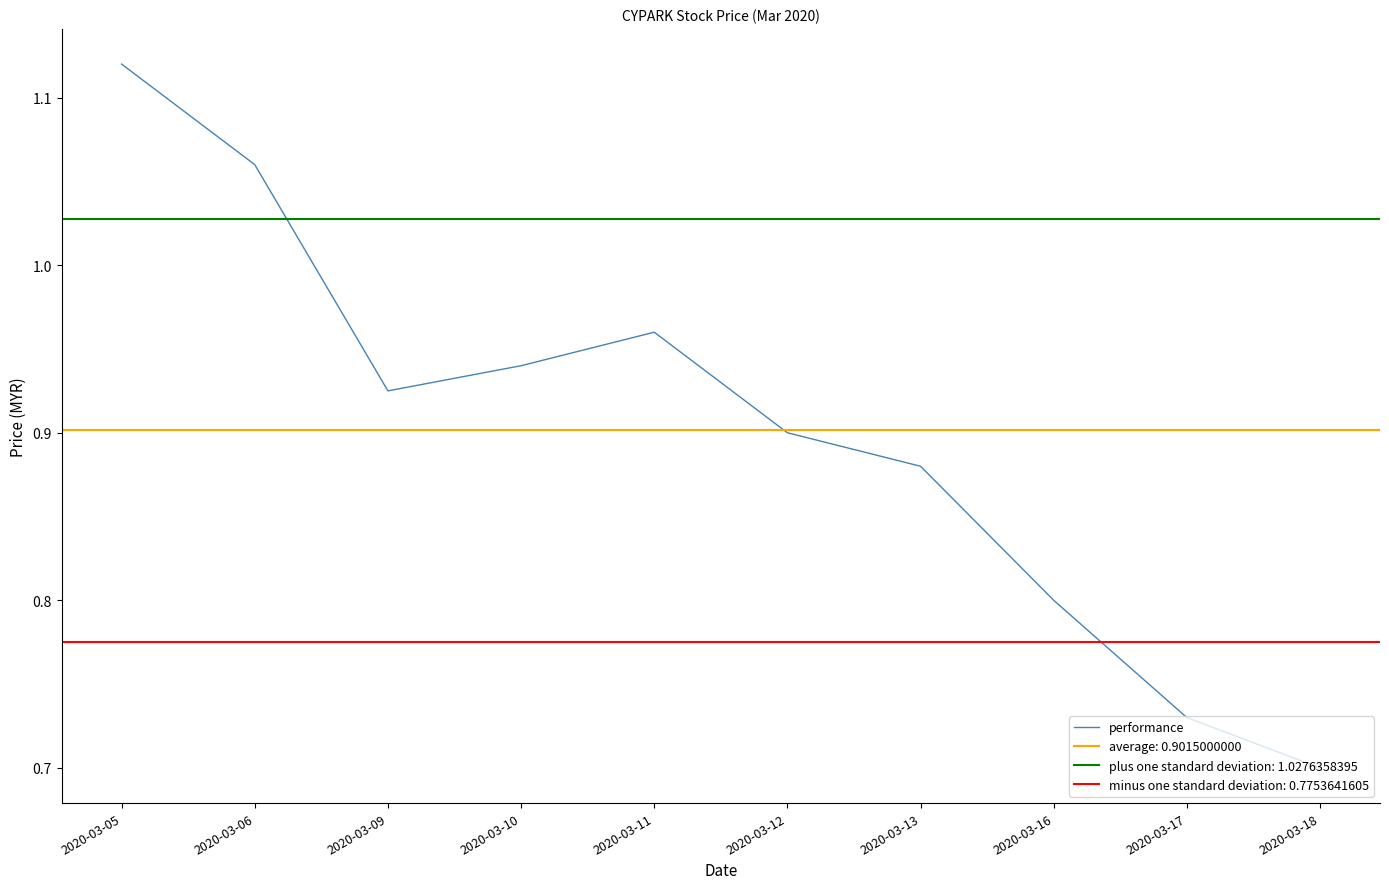

List the labels in order of value, smallest first.

2020-03-18, 2020-03-17, 2020-03-16, 2020-03-13, 2020-03-12, 2020-03-09, 2020-03-10, 2020-03-11, 2020-03-06, 2020-03-05